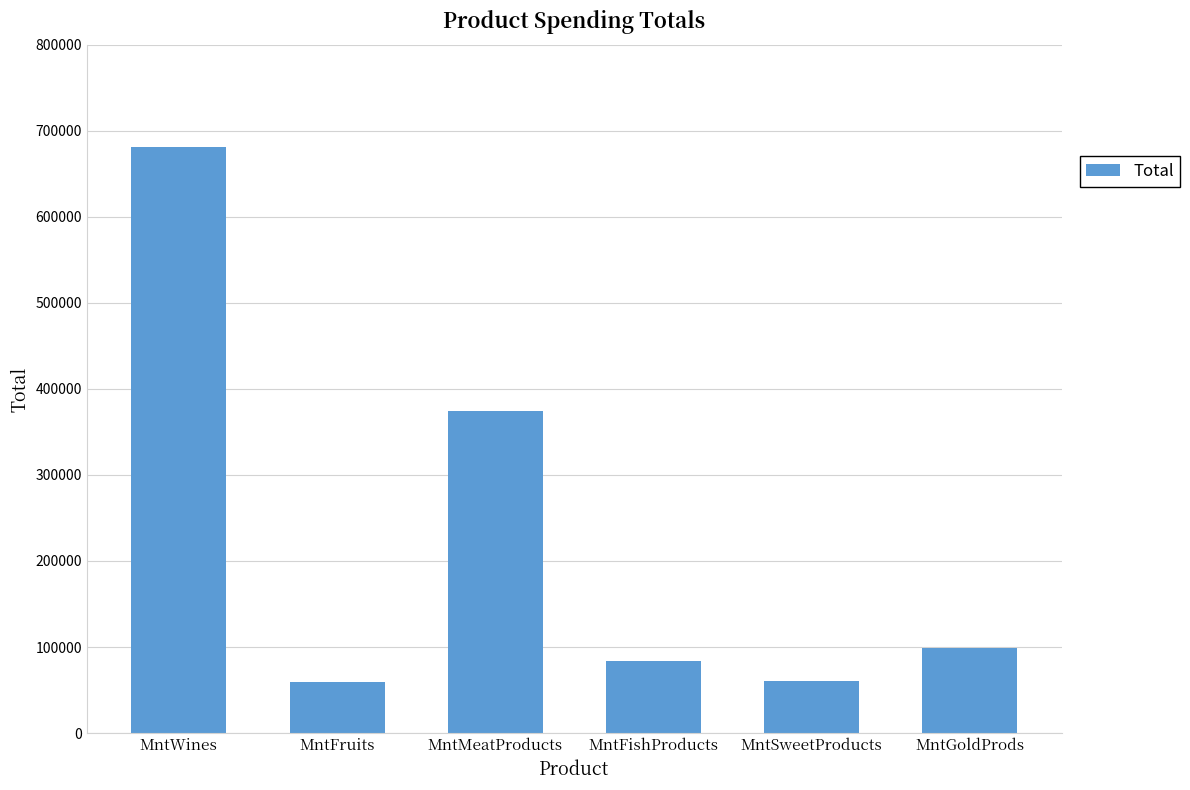

What is the maximum value shown in the chart?

680816